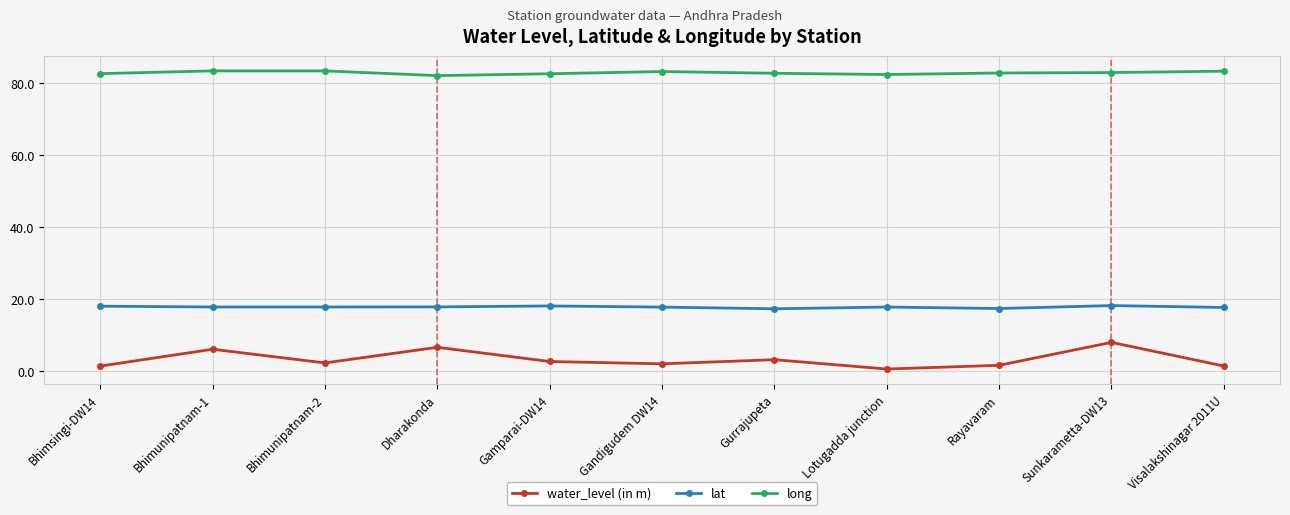

Where is the first local minimum for water_level (in m)?

Bhimunipatnam-2